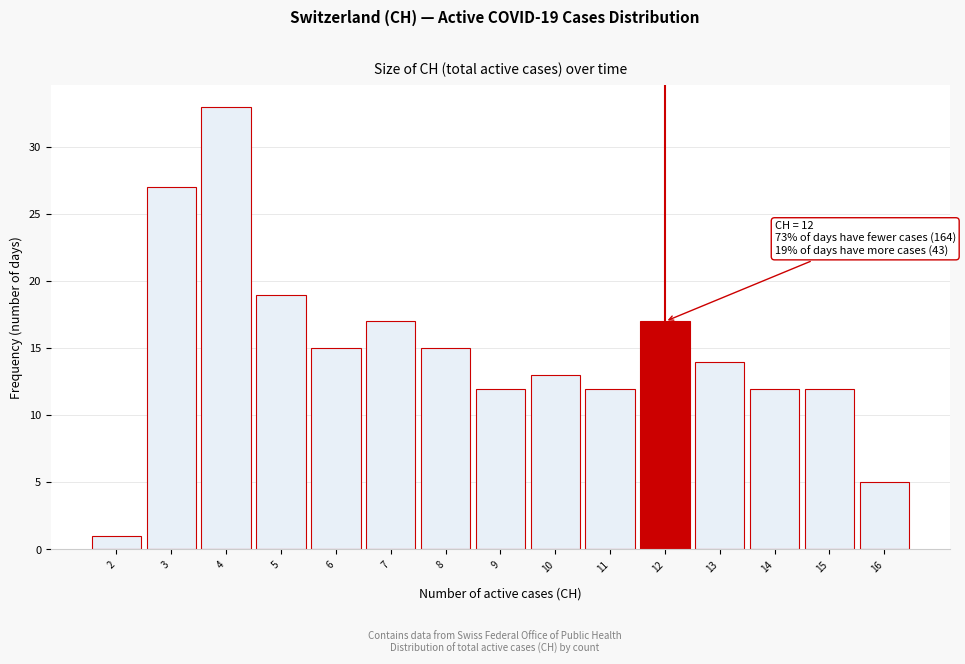

Over which range of the x-axis is the bar tallest?

3.5 to 4.5